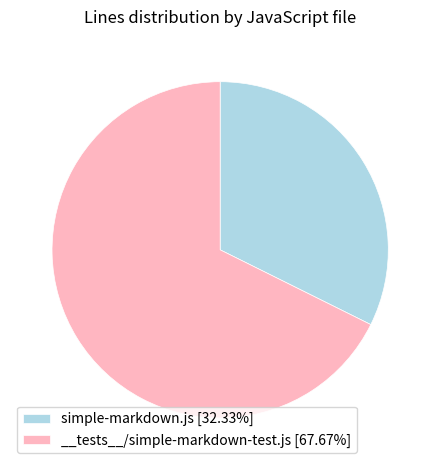

Does any single category account for the majority?

Yes